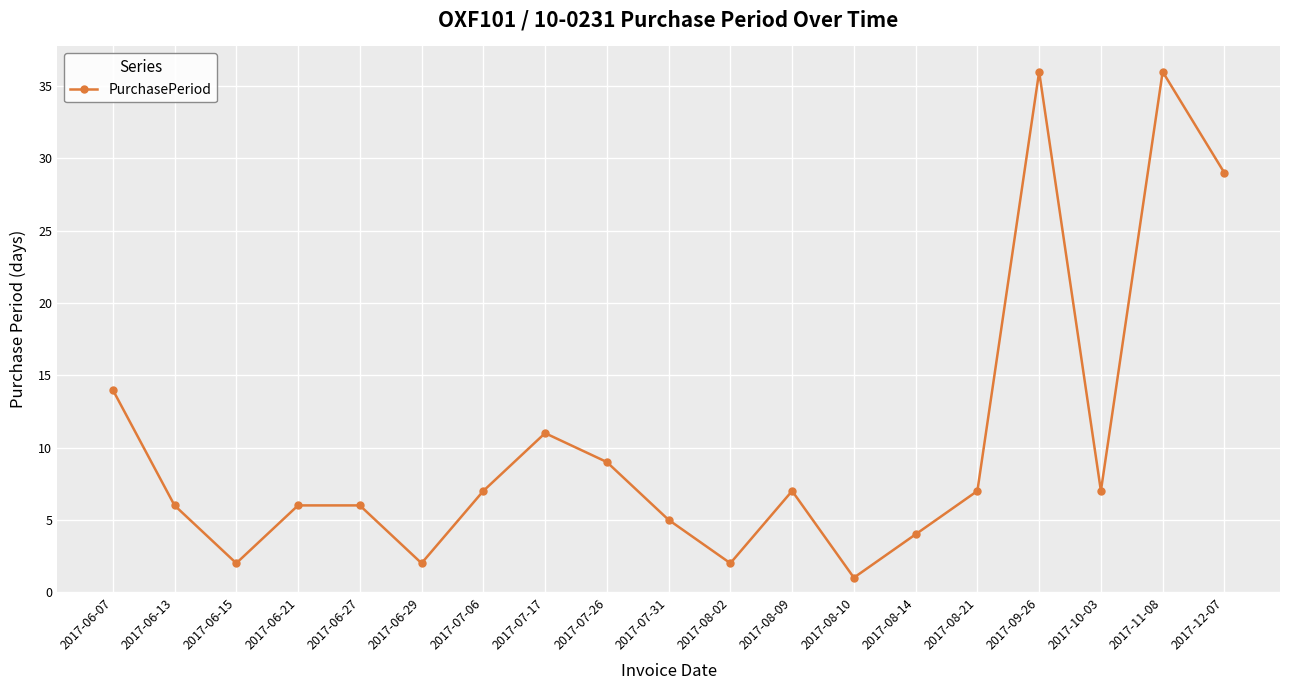

Reading right to left, what are all the values shown in this chart?

29	36	7	36	7	4	1	7	2	5	9	11	7	2	6	6	2	6	14